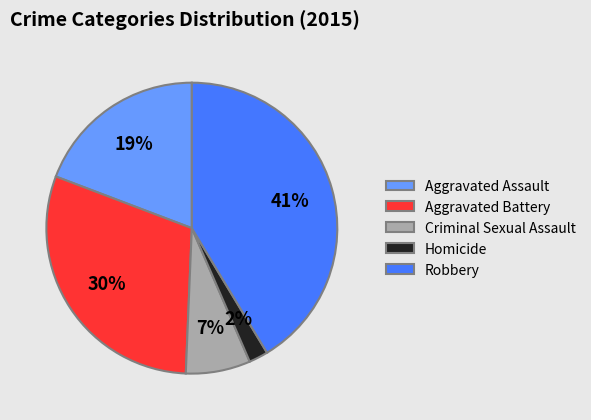

To the nearest percent, what is the combined percentage of Criminal Sexual Assault and Homicide?

9%